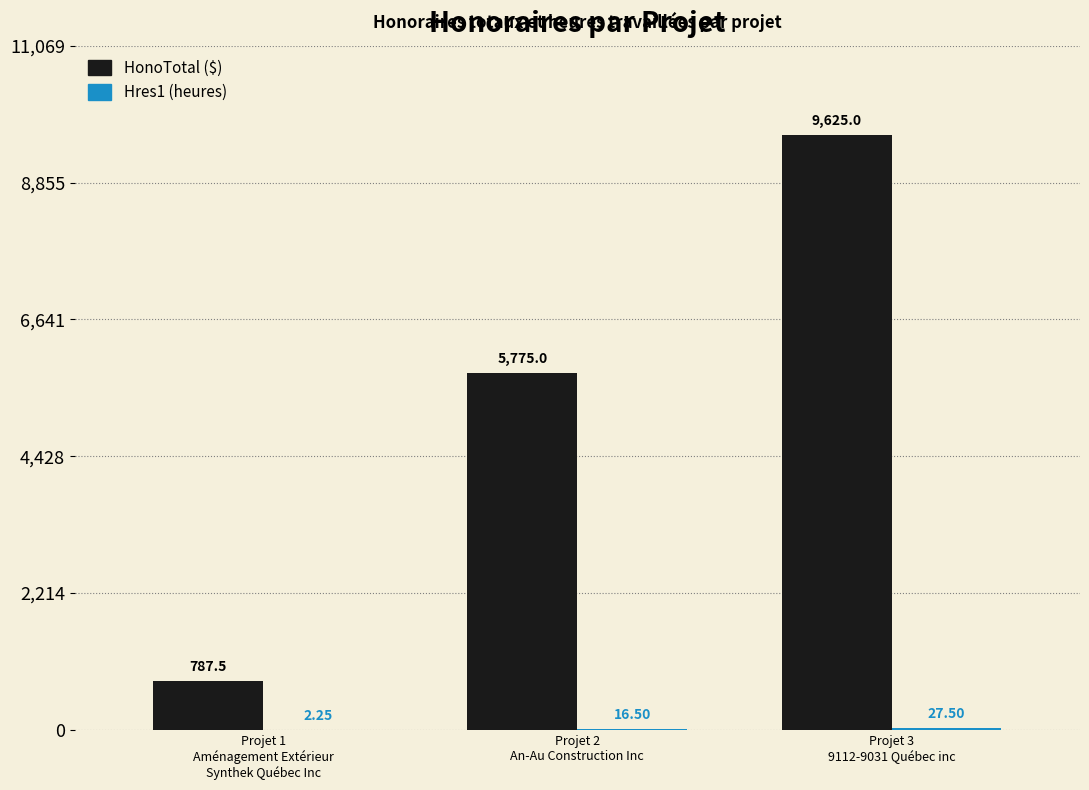

Count the number of data series in this chart.

2